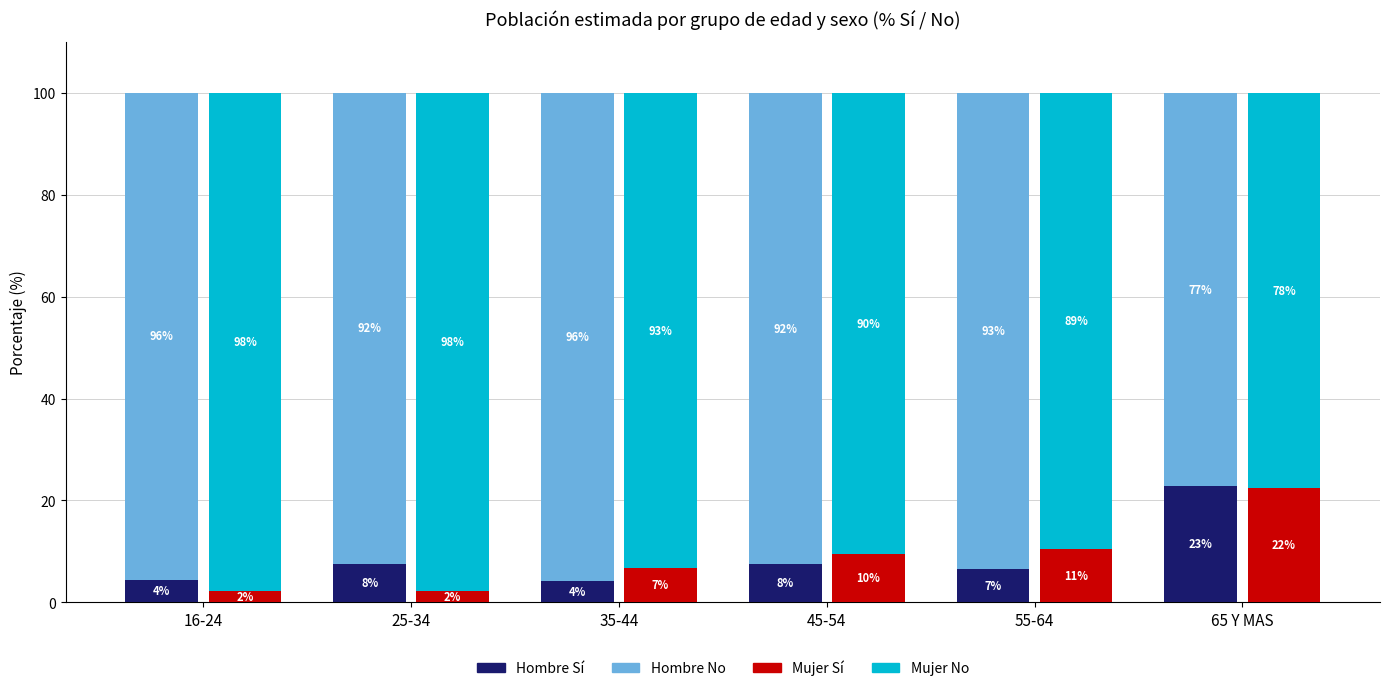

What is the sum of the Hombre Sí values at 55-64 and 25-34?

14.2